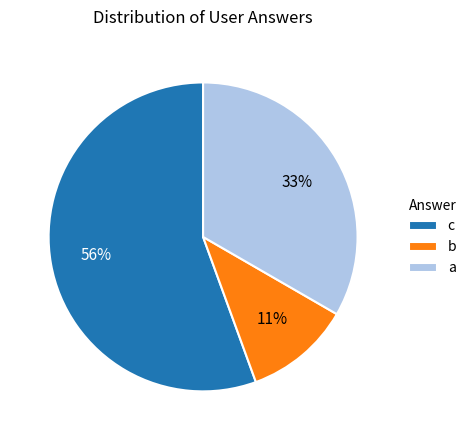

What is the largest slice in the pie chart?

c